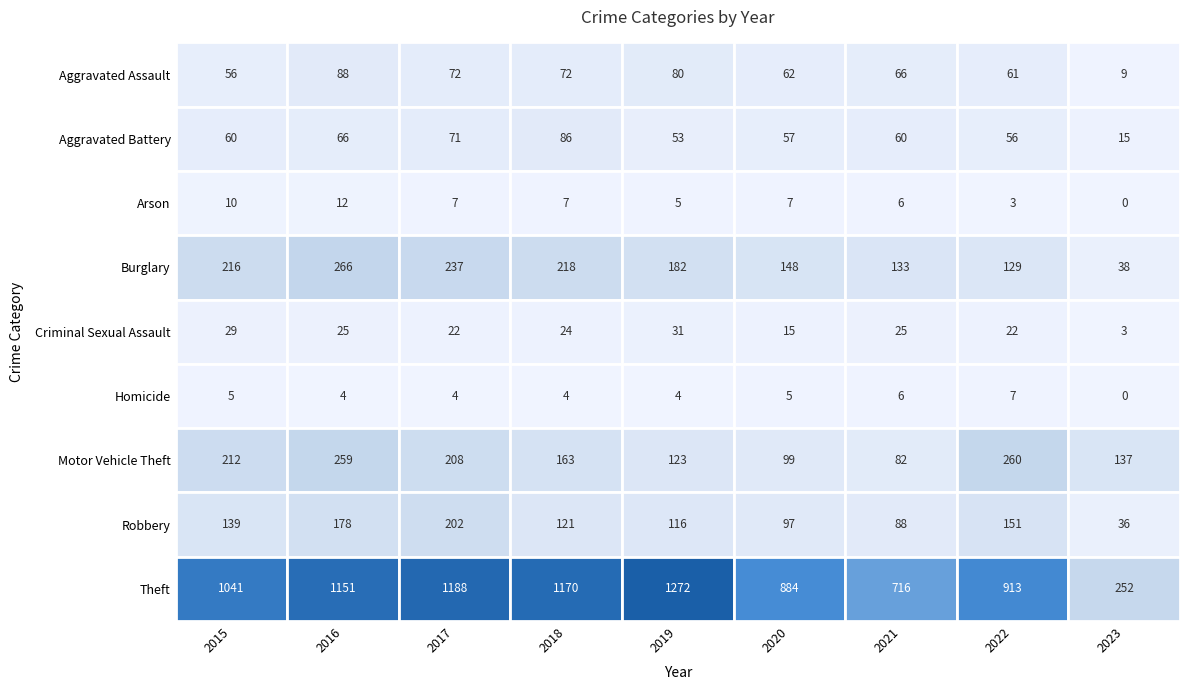

True or false: Robbery has a value of 139 at 0.

True